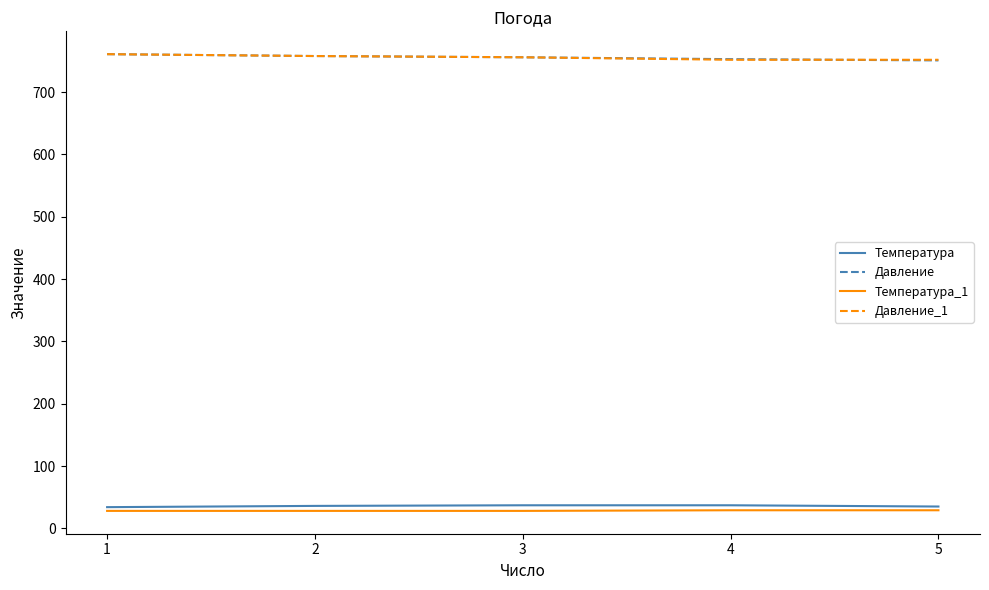

The value of Давление at 4 is 224. True or false?

False